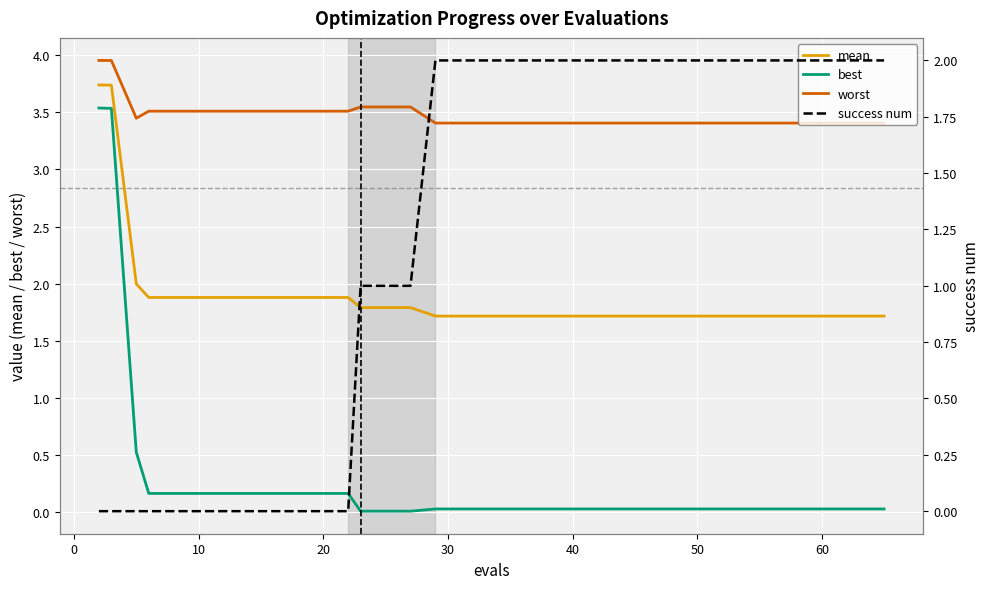

What is the difference between the maximum and minimum values in the success num series?

2.0